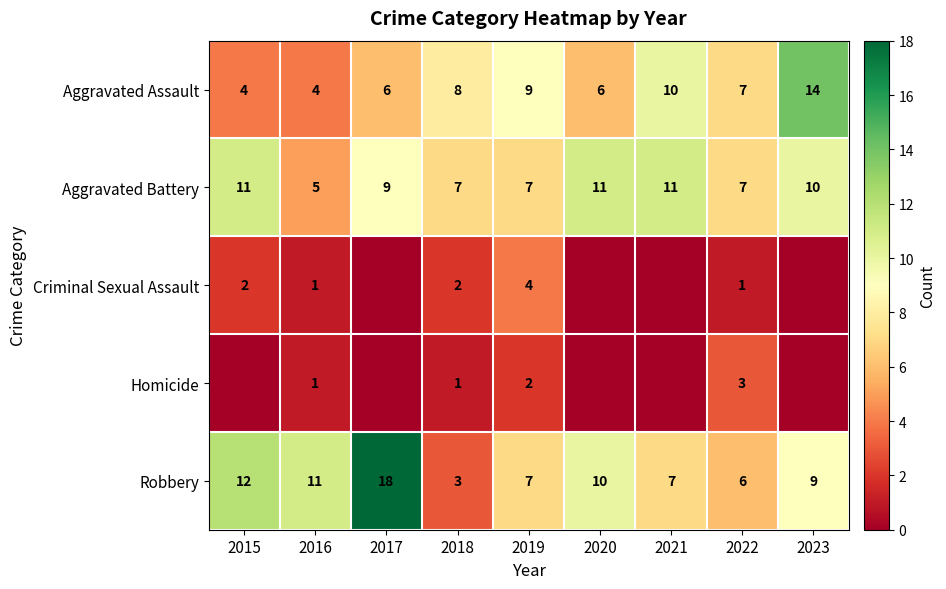

What is the difference between the highest and lowest values at 2022?

6